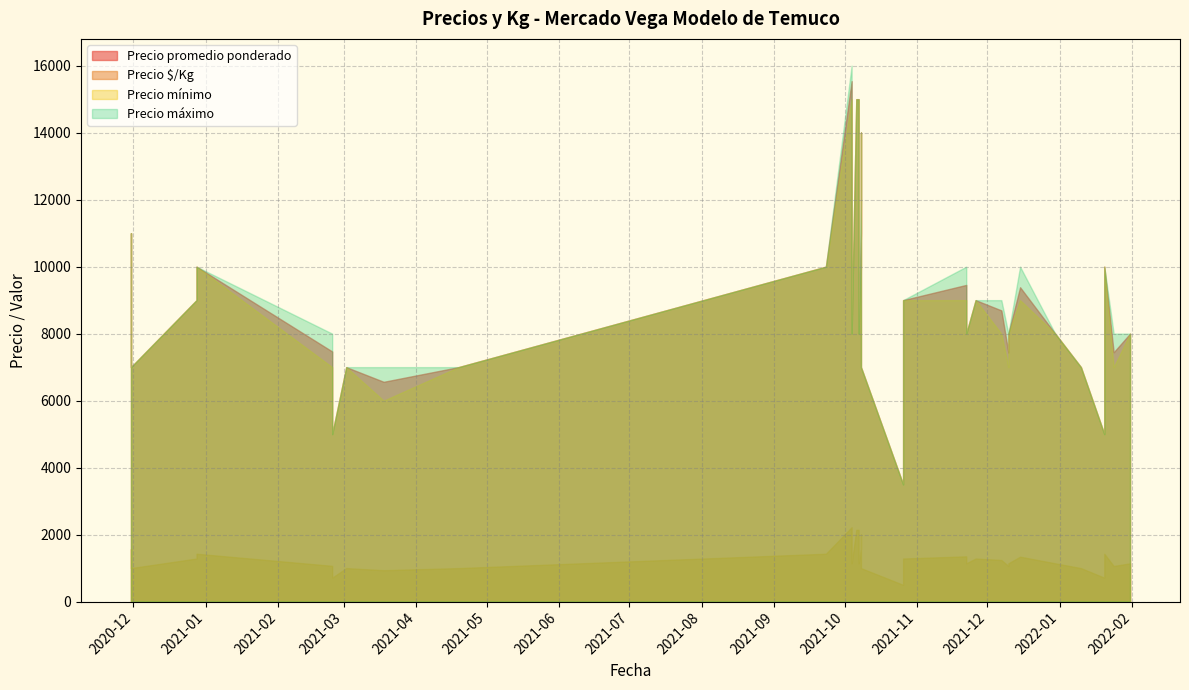

True or false: Precio máximo and Precio $/Kg cross at least once.

False